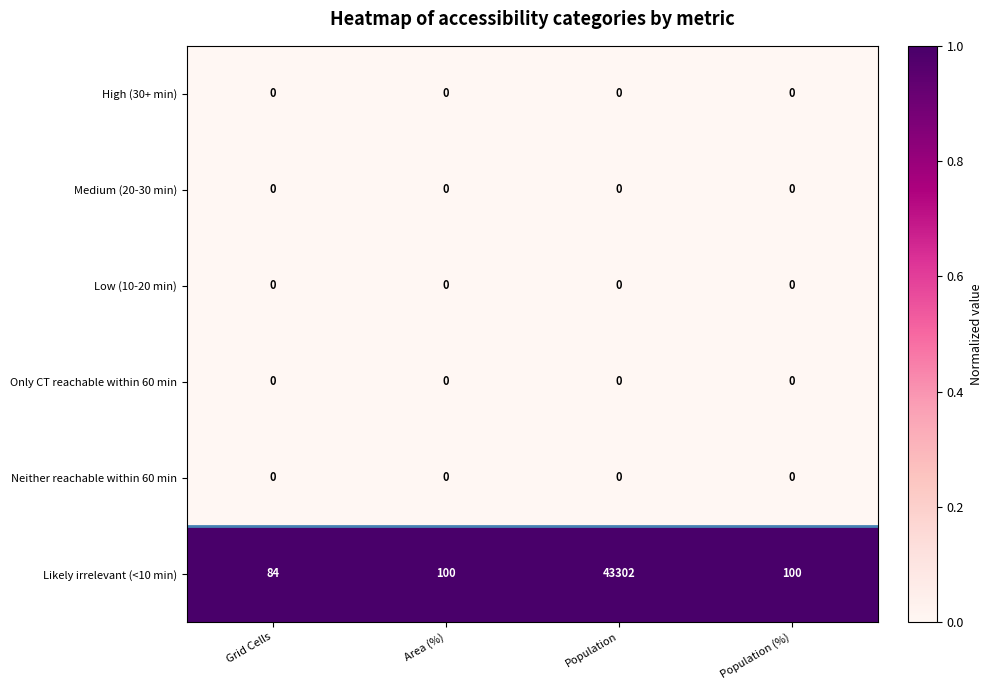

What is the spread (max minus min) of values at Population (%)?

100